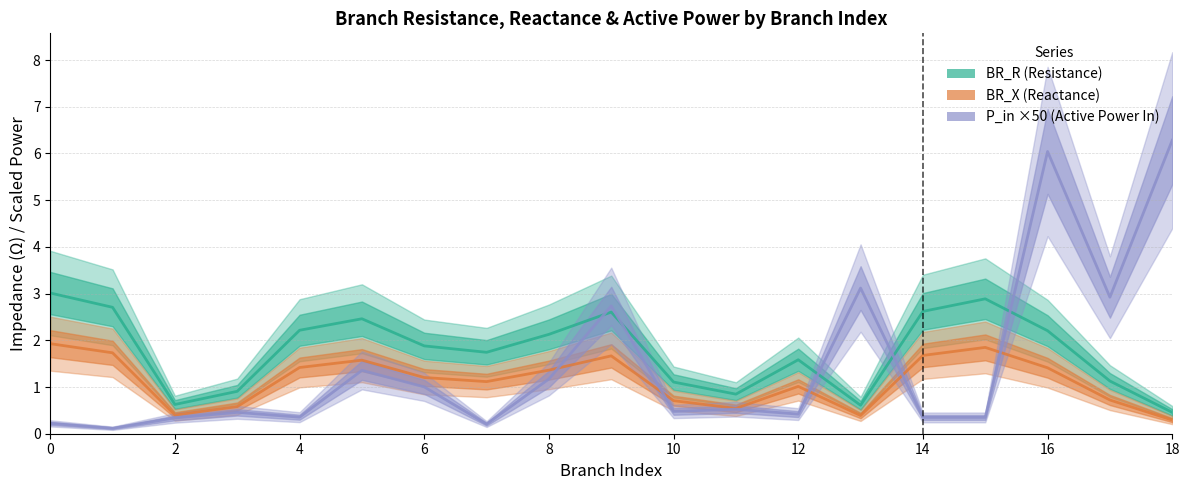

How many lines are shown in the chart?

3